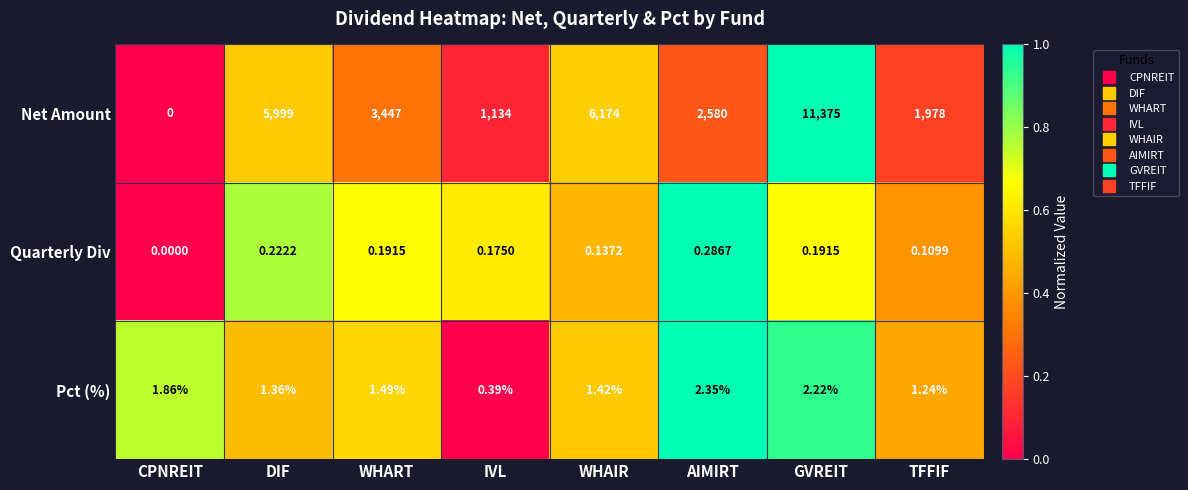

Which series has the largest range (max minus min)?

Net Amount